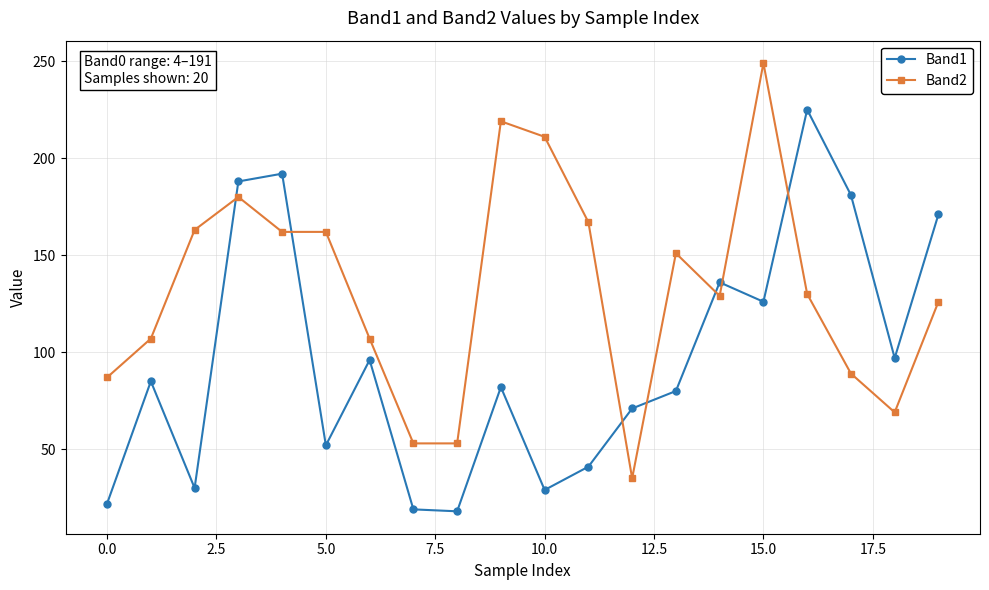

What is the maximum value shown in the chart?

249